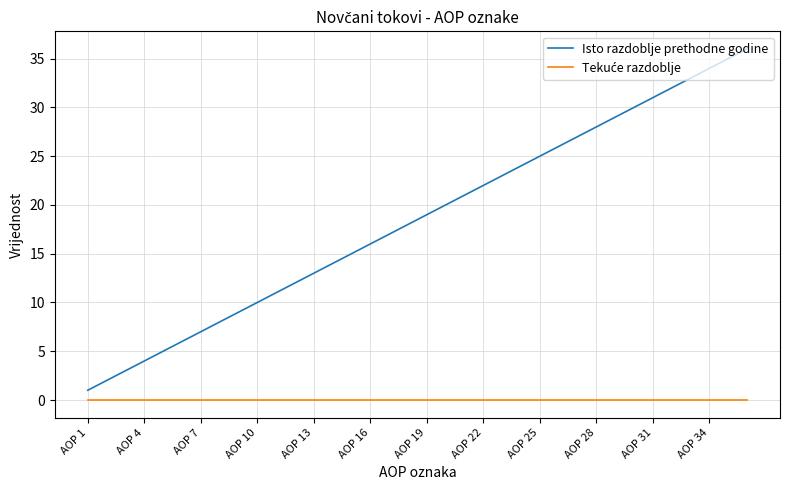

Which series has the largest range (max minus min)?

Isto razdoblje prethodne godine